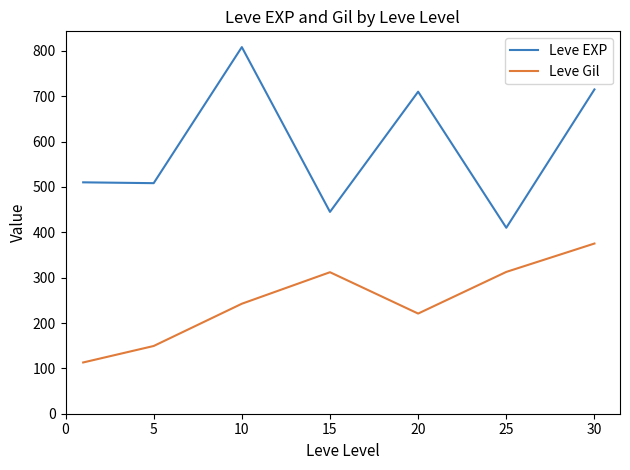

How many interior local peaks does the Leve EXP series have?

2